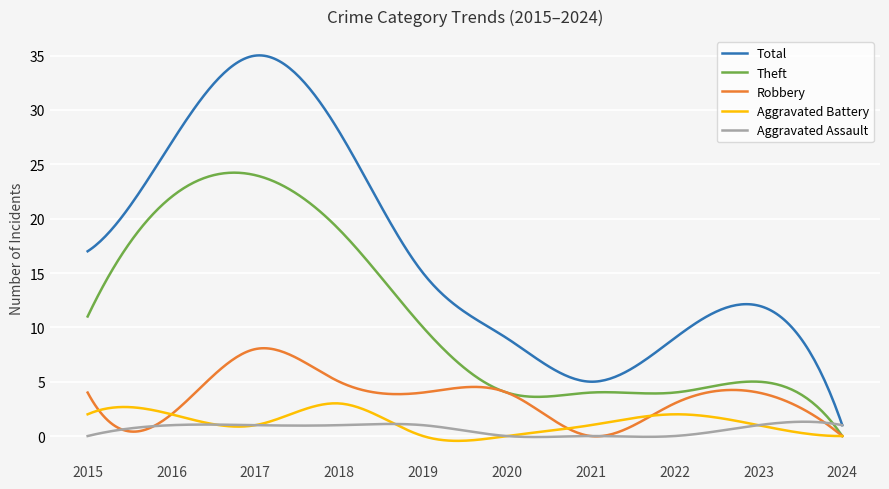

Which series has the largest total across all categories?

Total